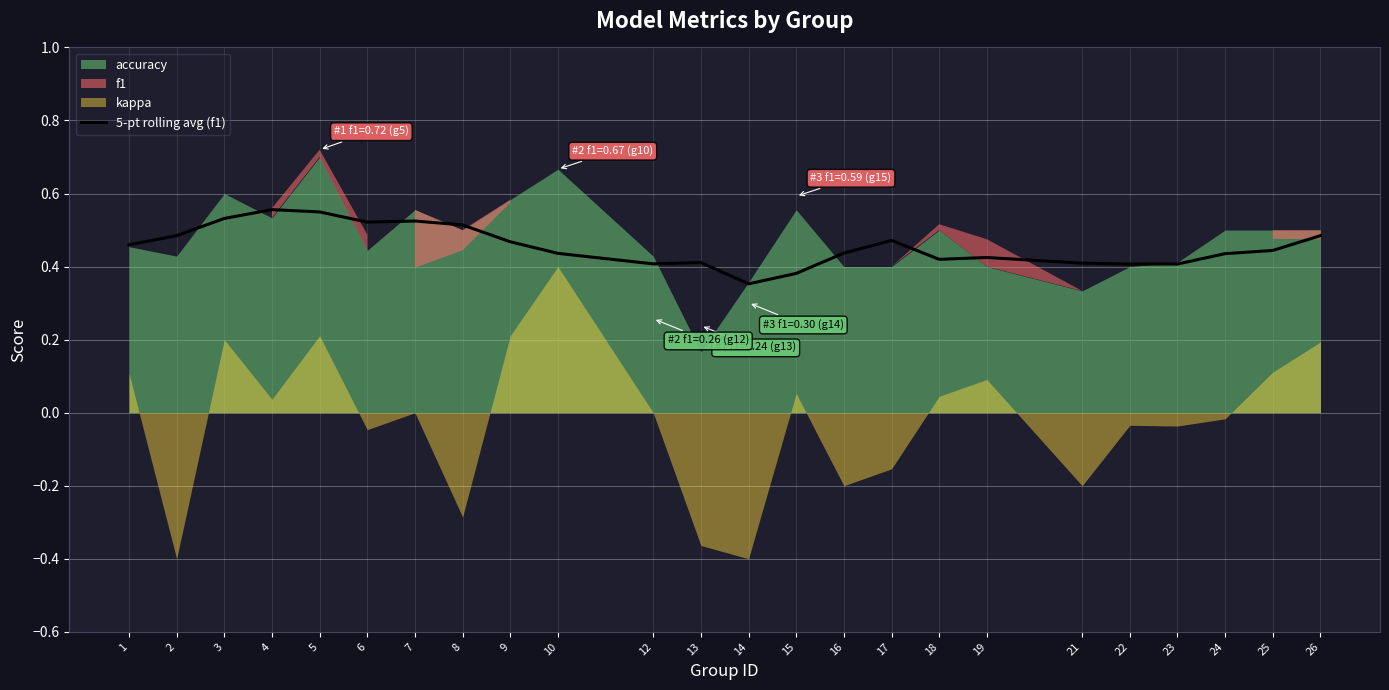

What is the sum of all values?

10.9